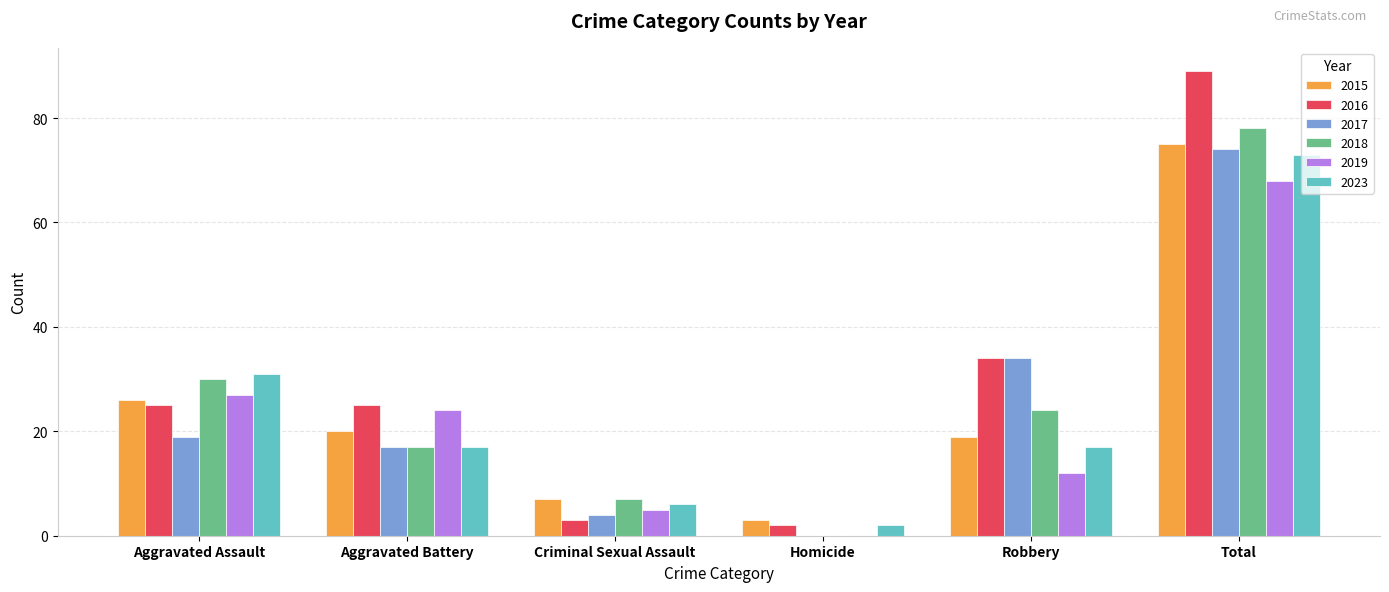

Which series changed the most between Aggravated Battery and Total?

2016